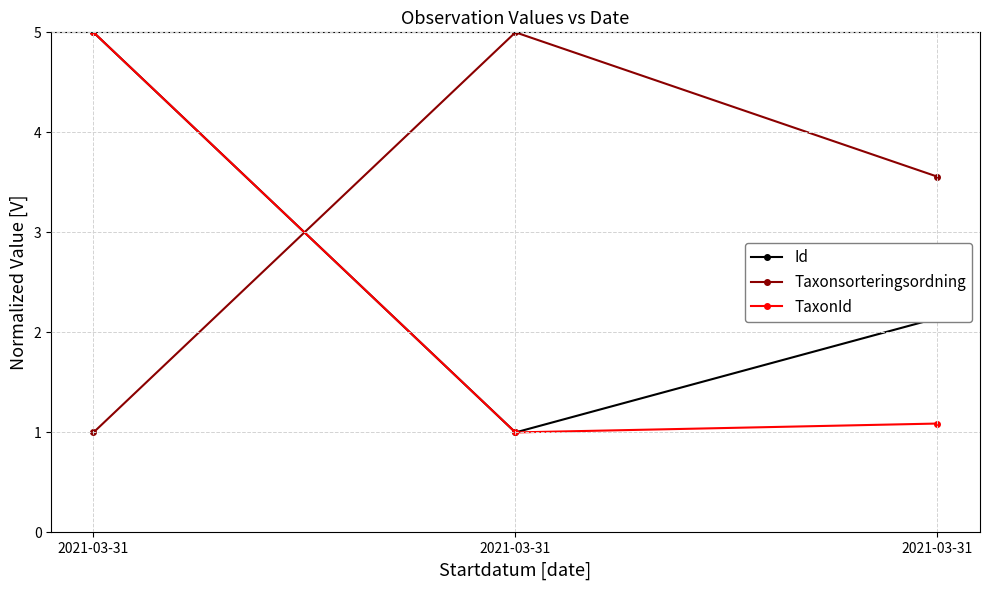

What is the spread (max minus min) of values at 2021-03-31?

4.0